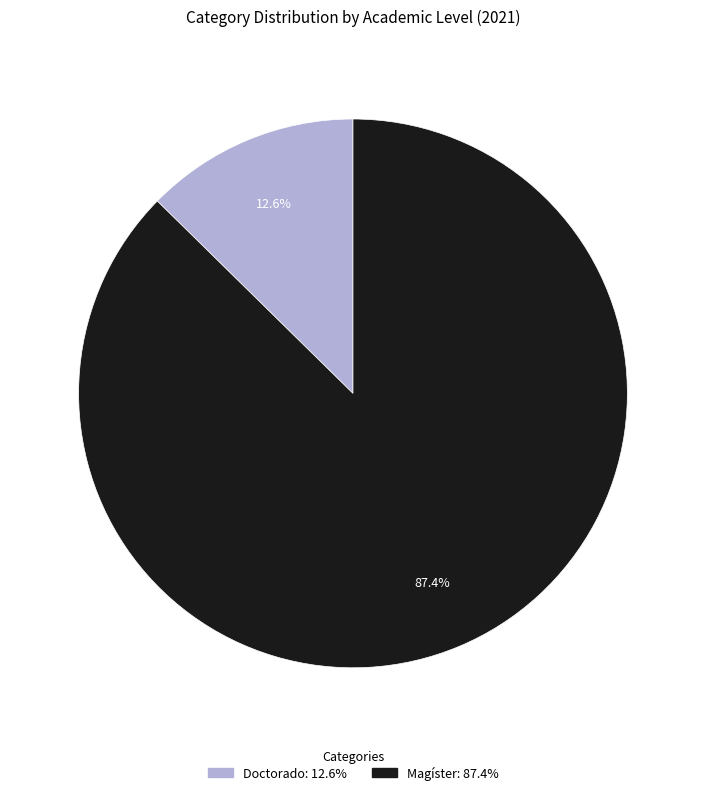

Combined, what portion of the pie is Magíster and Doctorado?

100.0%